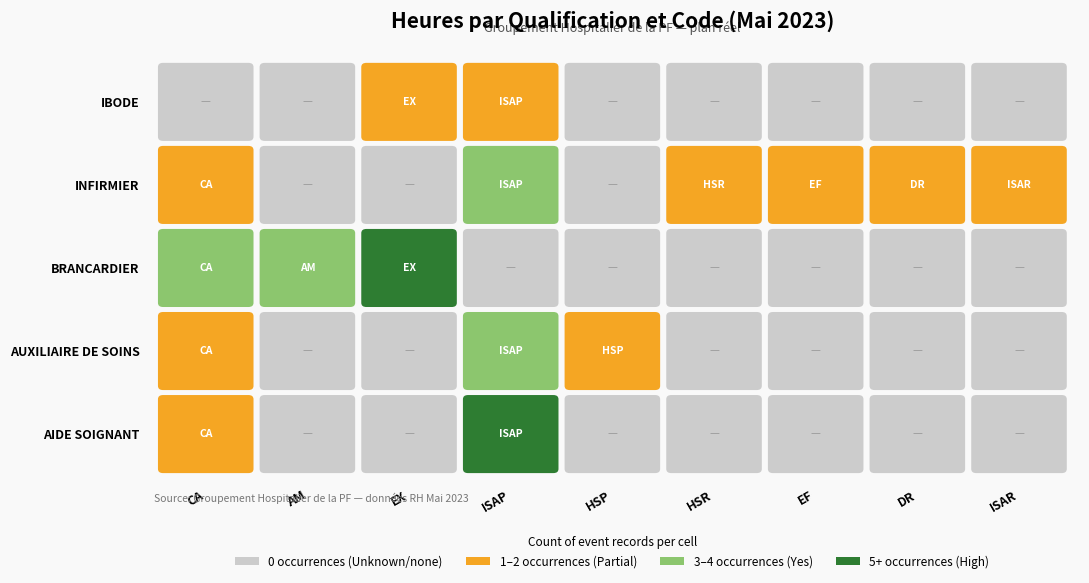

Is it true that INFIRMIER equals 14 at 2?

False